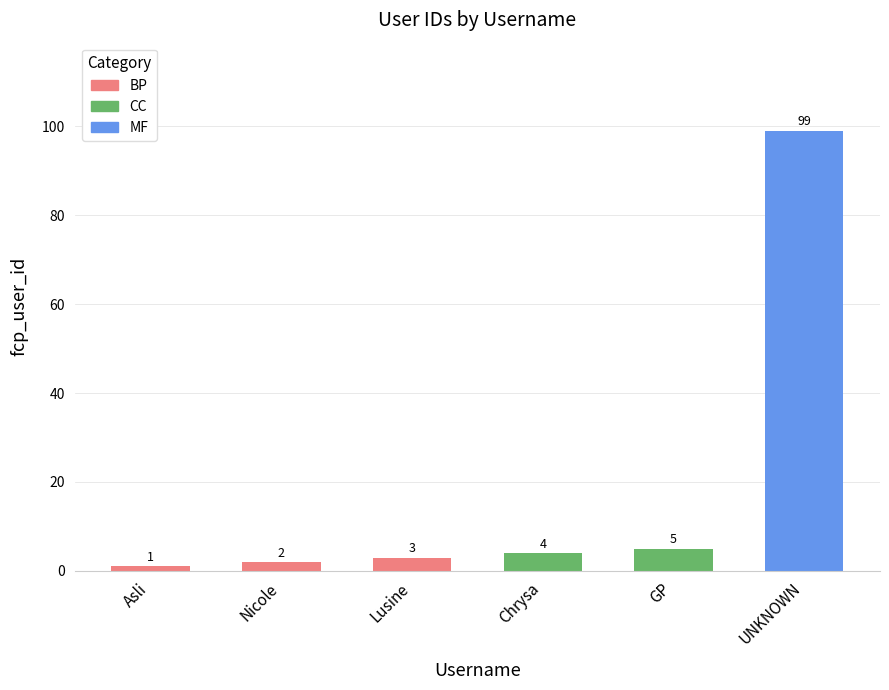

What is the sum of the values at GP and Lusine?

8